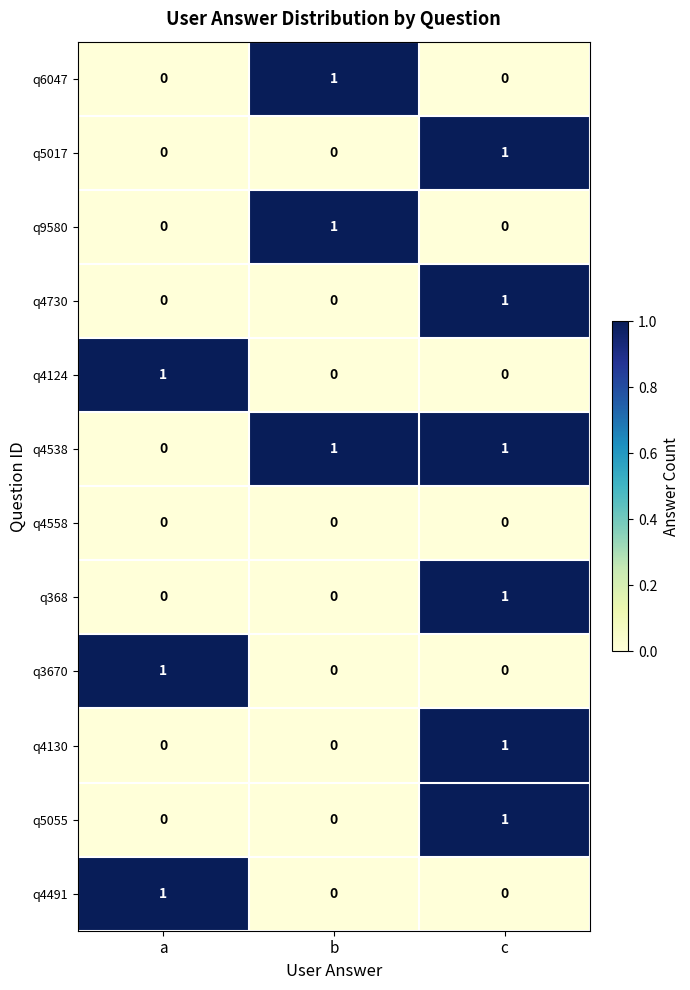

At which category is the sum across all series the highest?

c